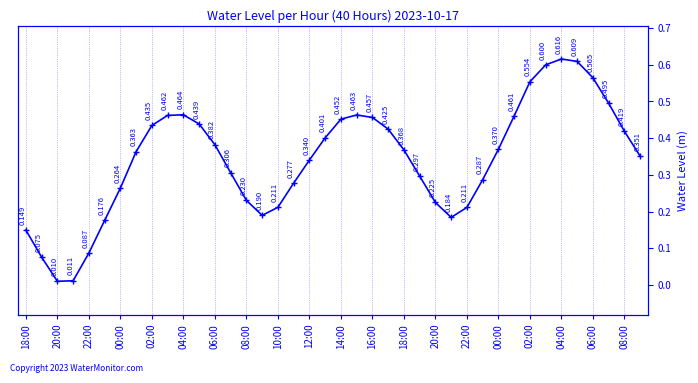

What is the difference between the maximum and minimum values?

0.6